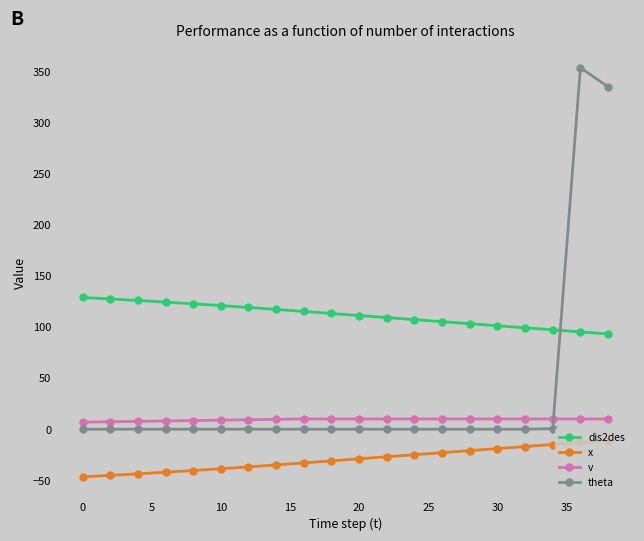

How many lines are shown in the chart?

4